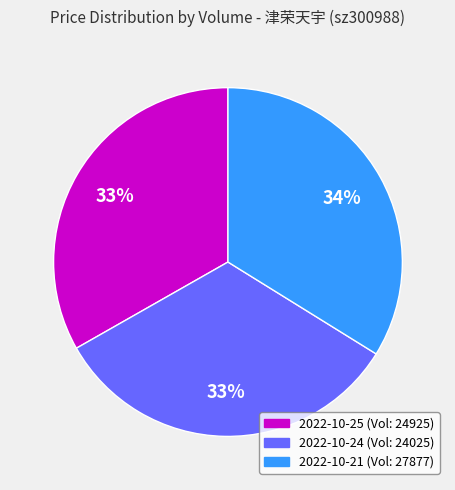

Is there a majority slice in this chart?

No